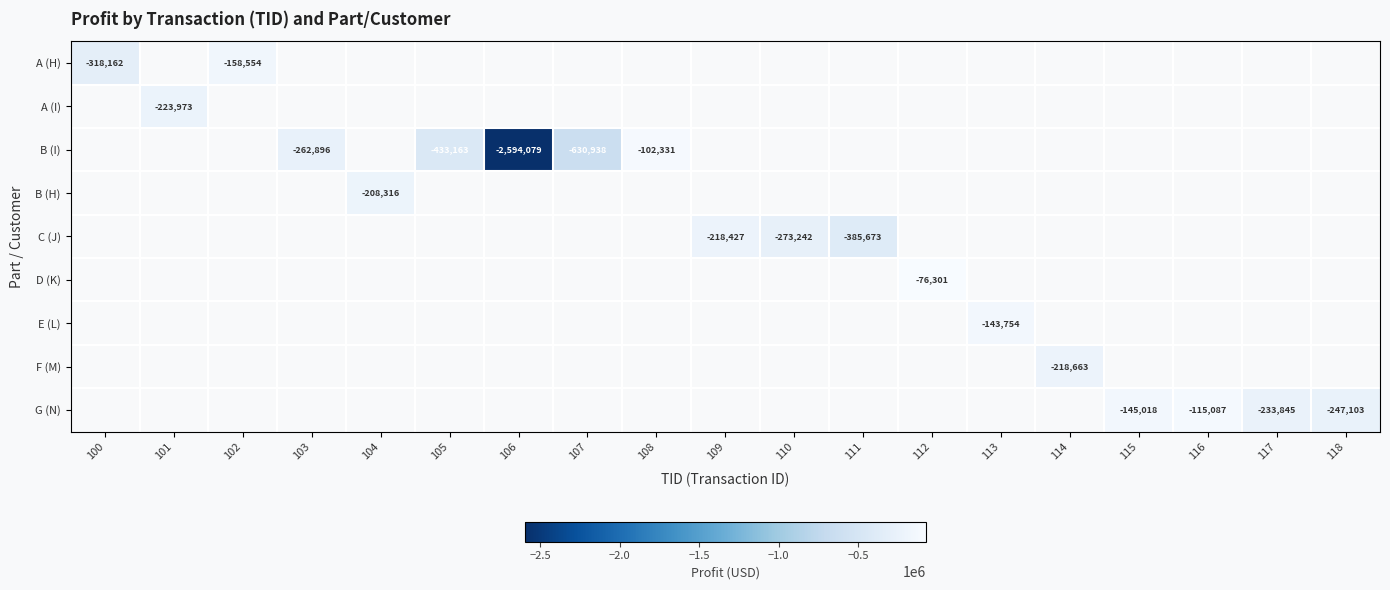

List the series in order of their overall mean, lowest first.

A (H), A (I), B (I), B (H), C (J), D (K), E (L), F (M), G (N)